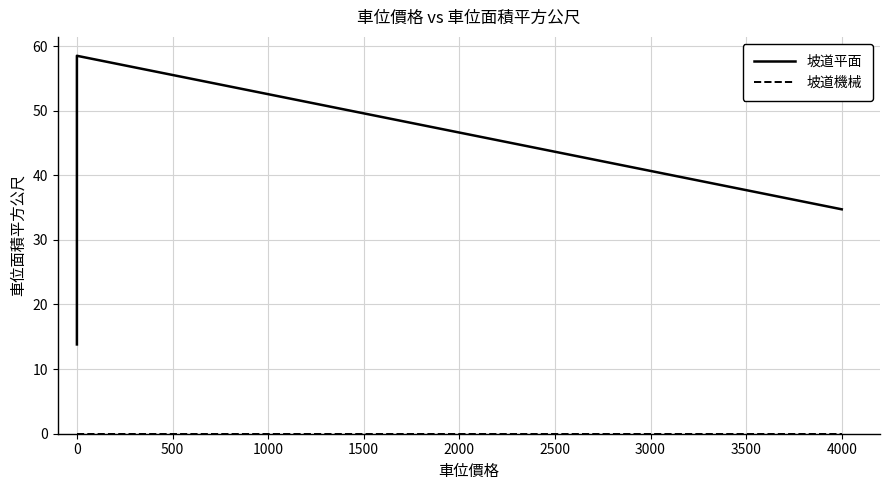

True or false: 坡道機械 and 坡道平面 cross at least once.

False